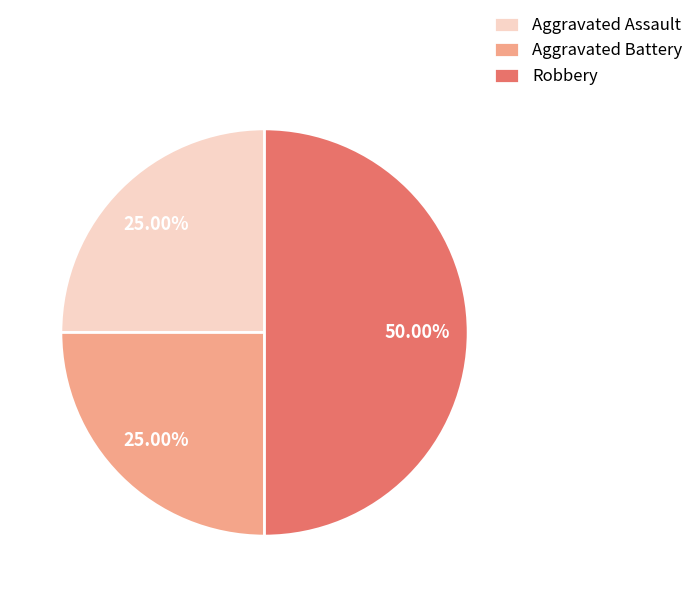

Which has a higher value, Robbery or Aggravated Battery?

Robbery